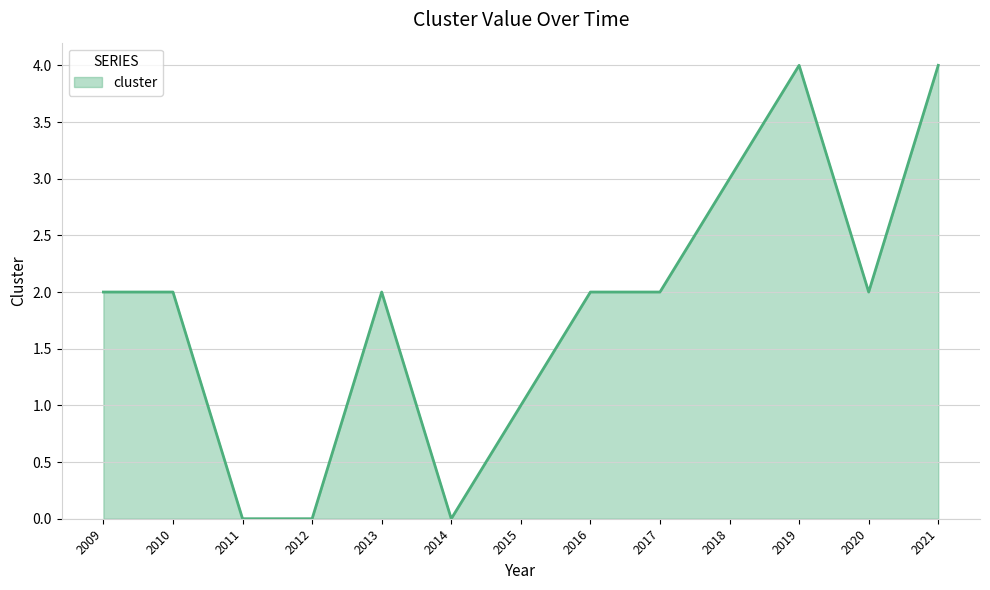

True or false: there are more than 0 points higher than both neighbors.

True